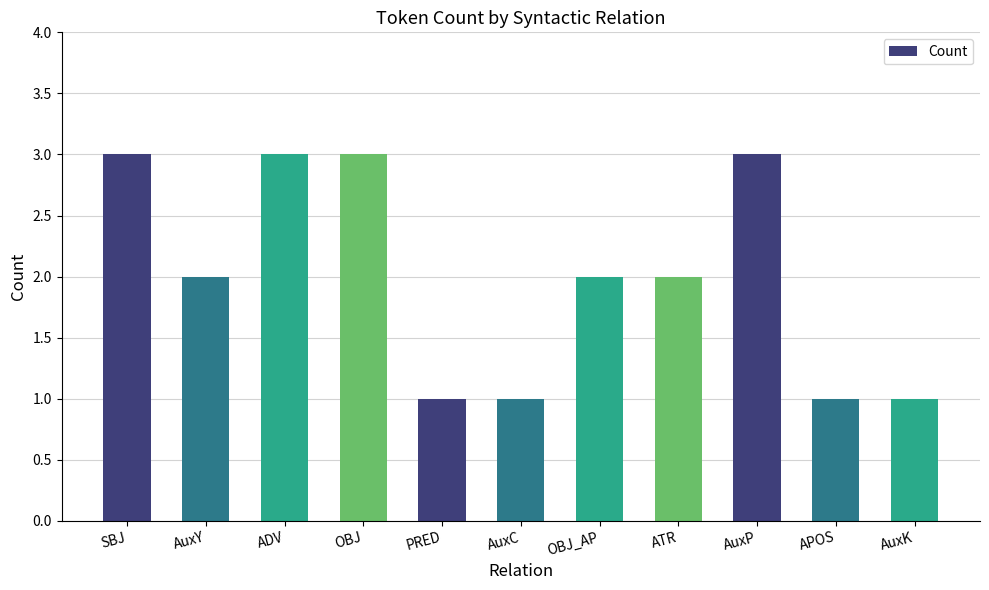

What is the maximum value shown in the chart?

3